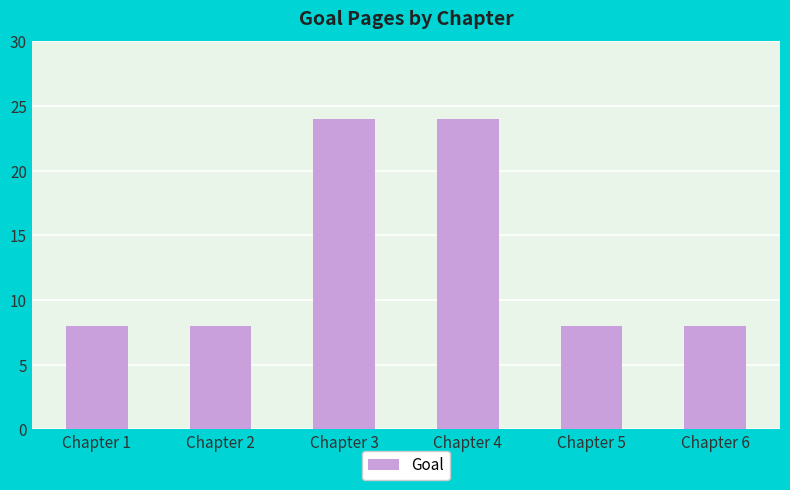

Reading left to right, extract all data points from this chart.

8	8	24	24	8	8